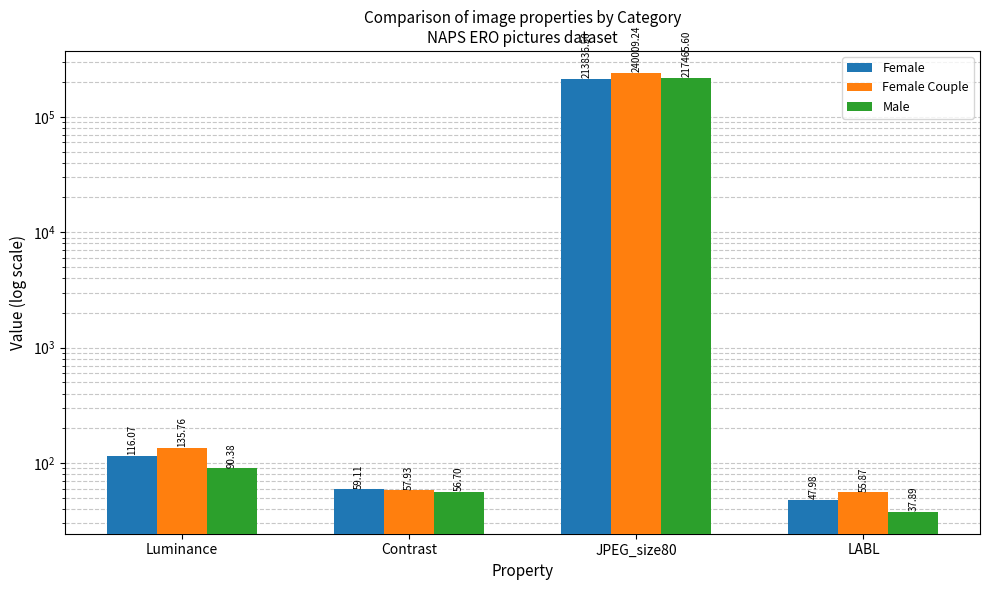

True or false: Female has a value of 290659.0 at JPEG_size80.

False